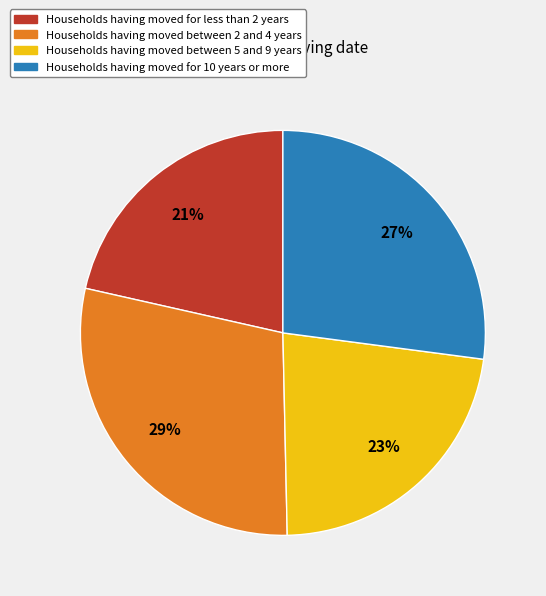

Which has a higher value, Households having moved for less than 2 years or Households having moved between 2 and 4 years?

Households having moved between 2 and 4 years